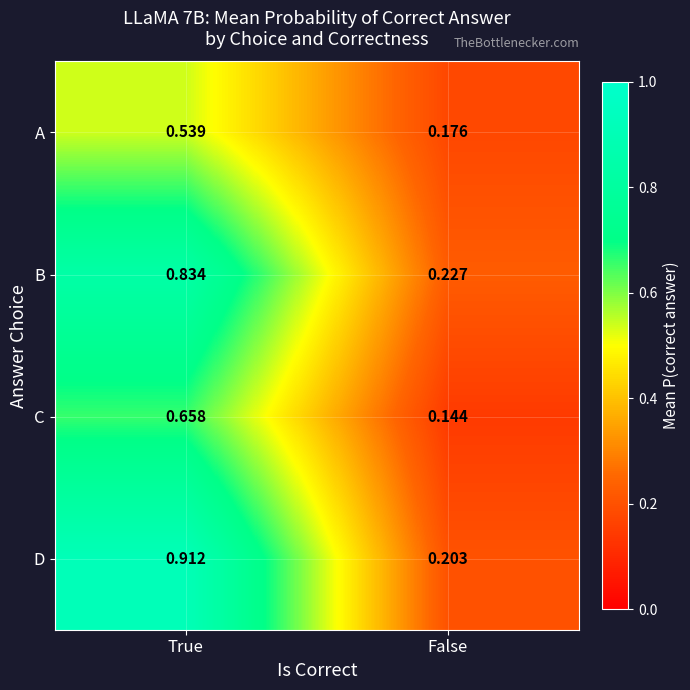

Which series has the largest range (max minus min)?

D